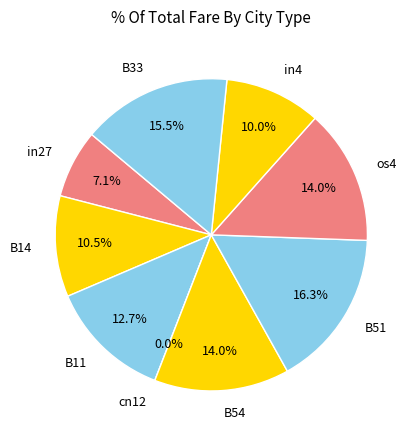

The B11 slice represents 13% of the pie. True or false?

True